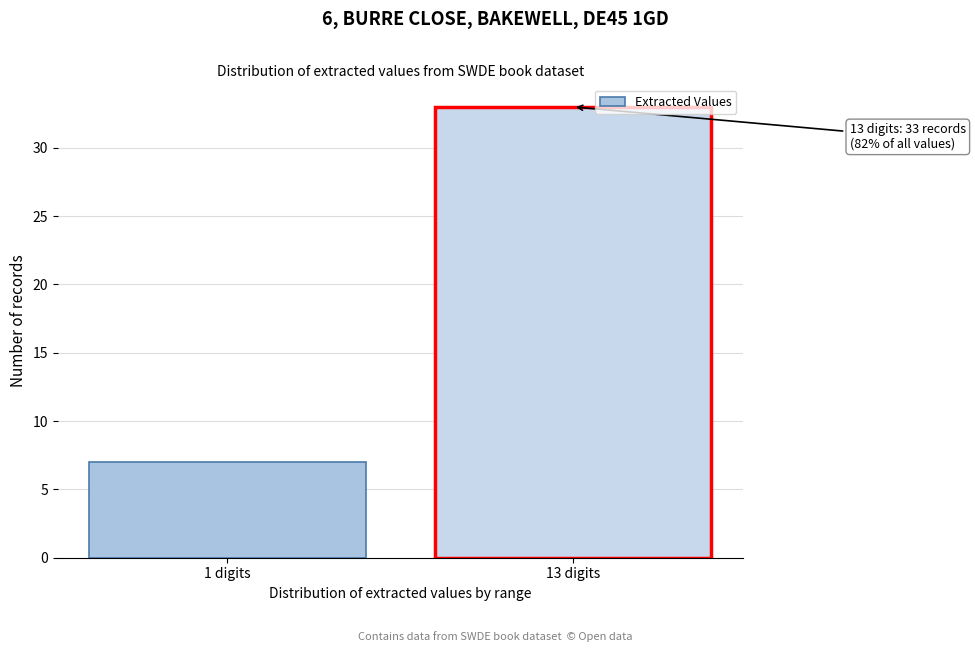

Reading left to right, list all the values displayed in this chart.

1 digits=7	13 digits=33